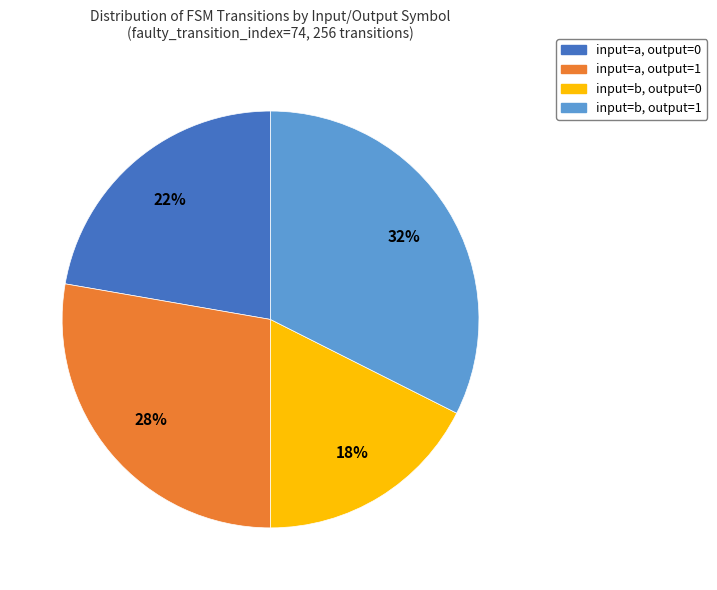

Count the number of slices in the pie.

4